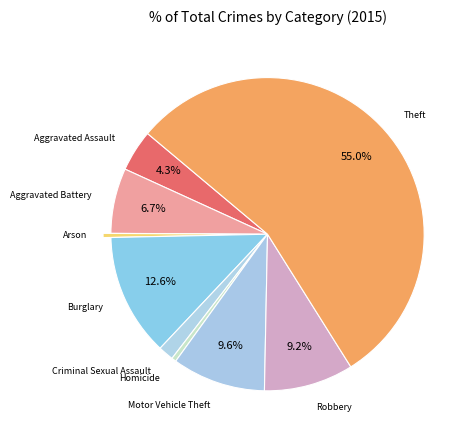

How many segments does this pie chart have?

9